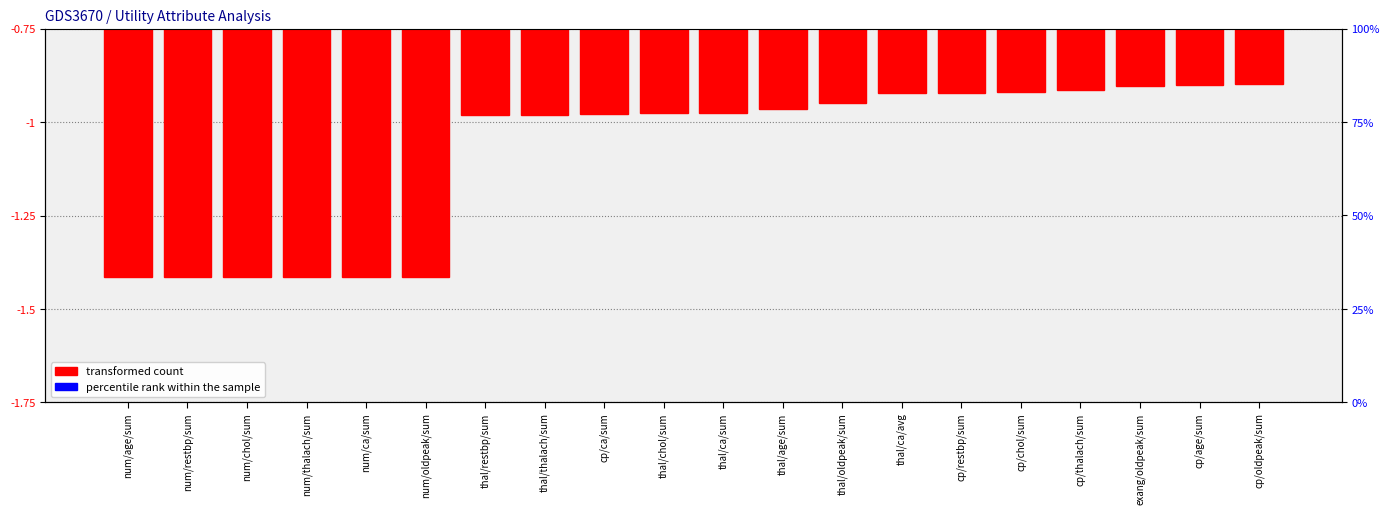

Between cp/restbp/sum and thal/age/sum, which is larger?

cp/restbp/sum